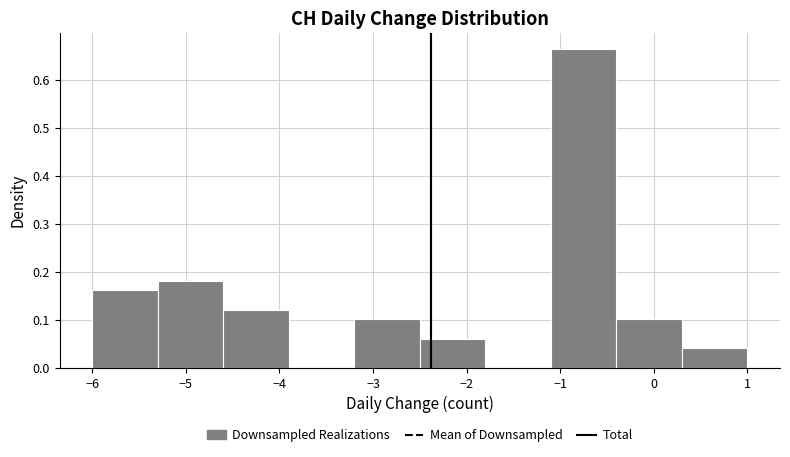

Over which range of the x-axis is the bar tallest?

-1.1 to -0.4